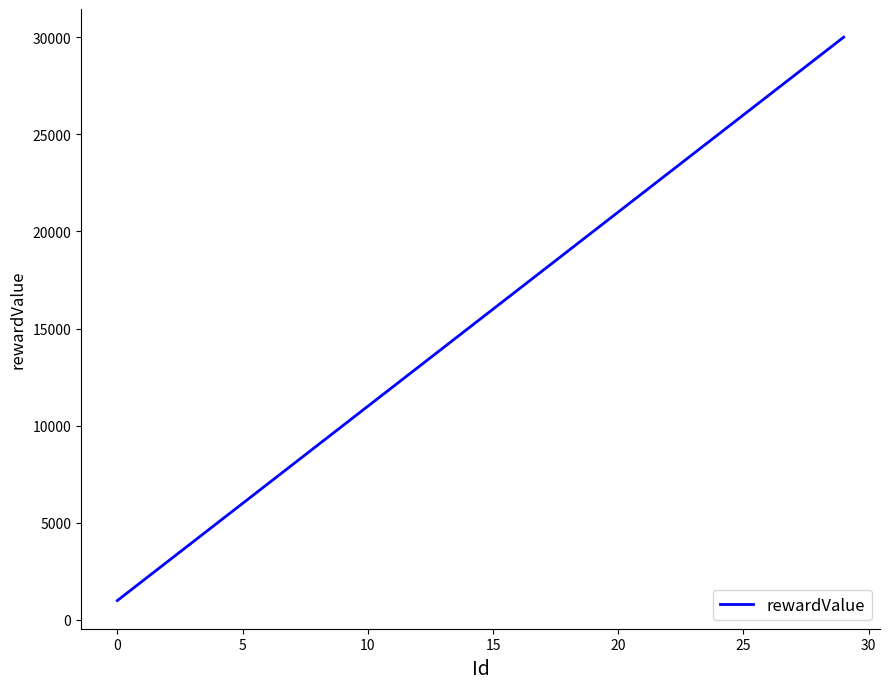

What is the difference between the maximum and minimum values?

29000